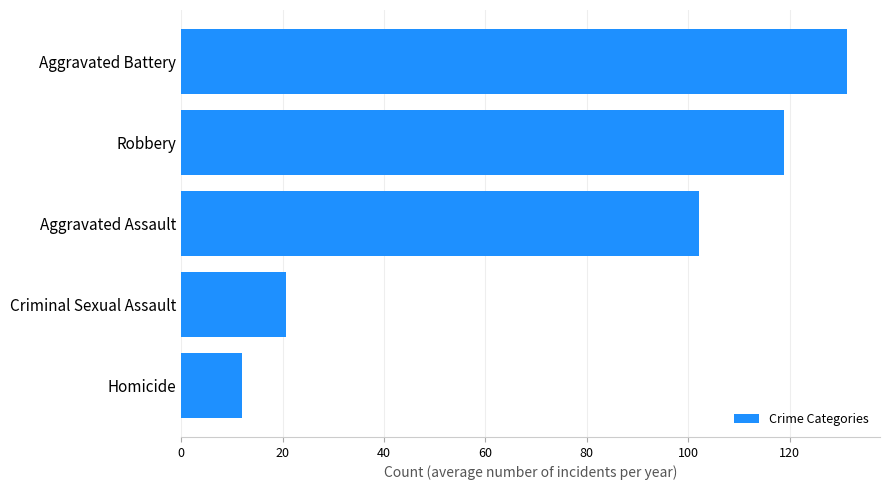

What is the difference between the second highest and second lowest values?

98.1